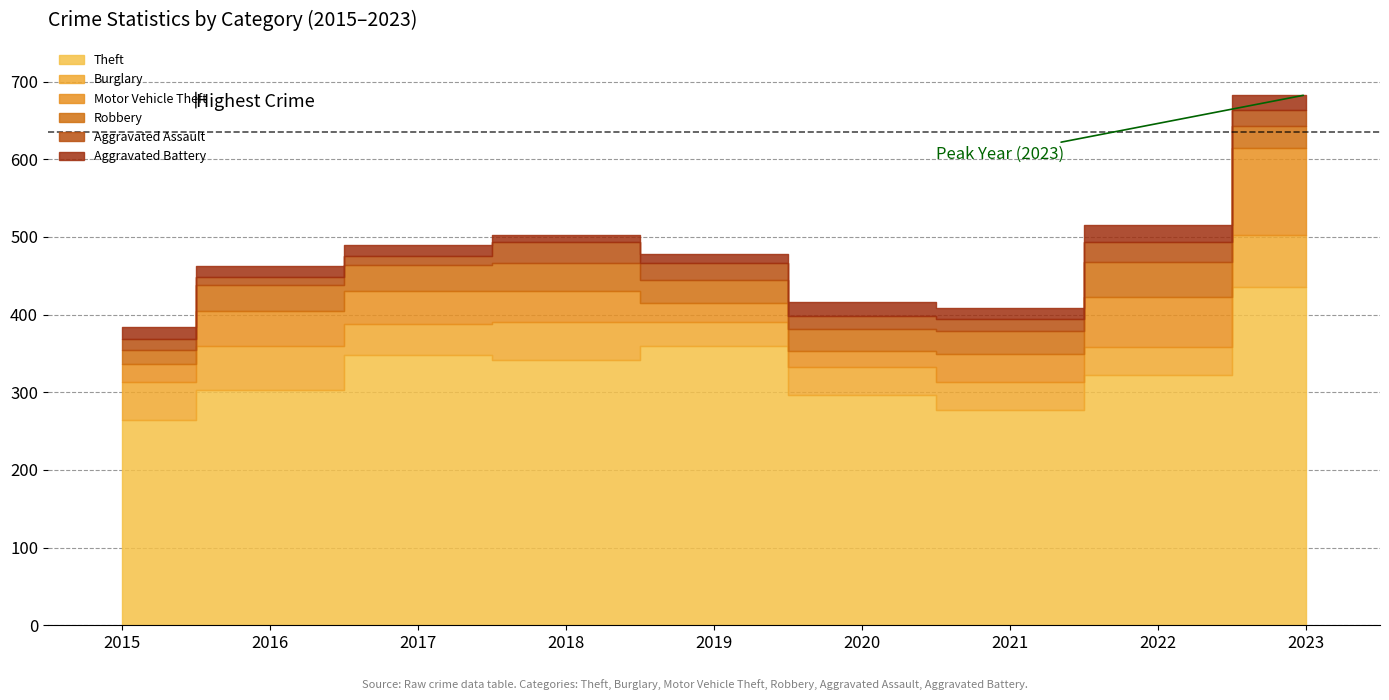

The Burglary series shows 93 at 2016. True or false?

False